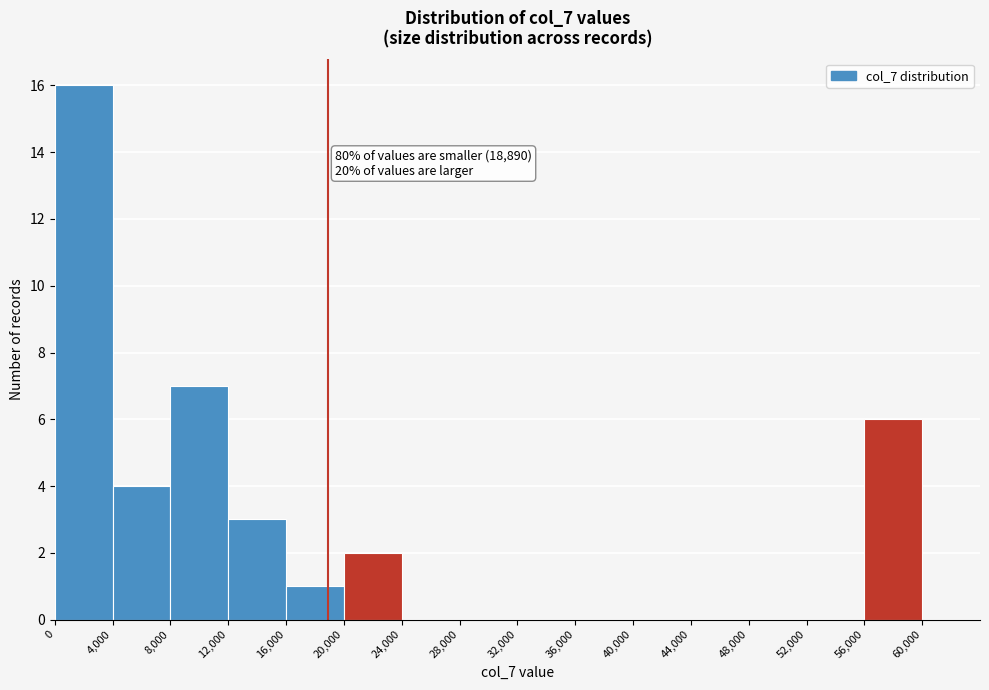

Over which range of the x-axis is the bar tallest?

0 to 4000